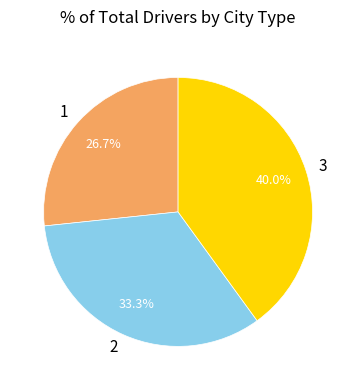

Which has a higher value, 1 or 3?

3